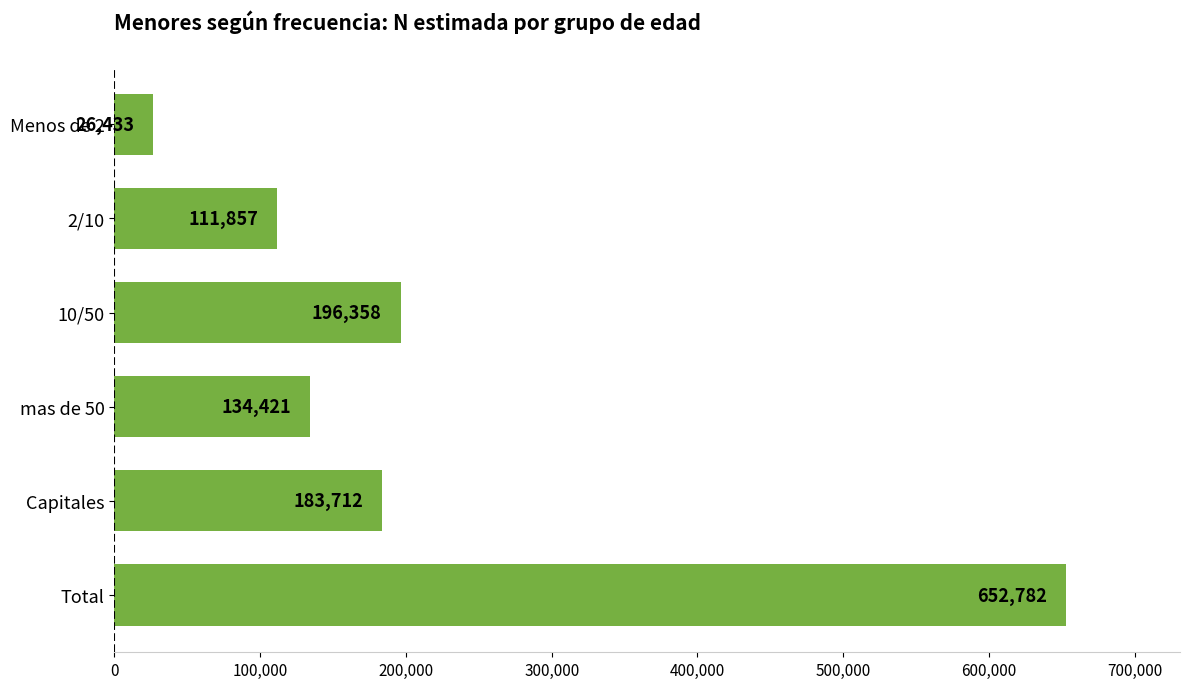

Rank the categories by value from lowest to highest.

Menos de 2, 2/10, mas de 50, Capitales, 10/50, Total